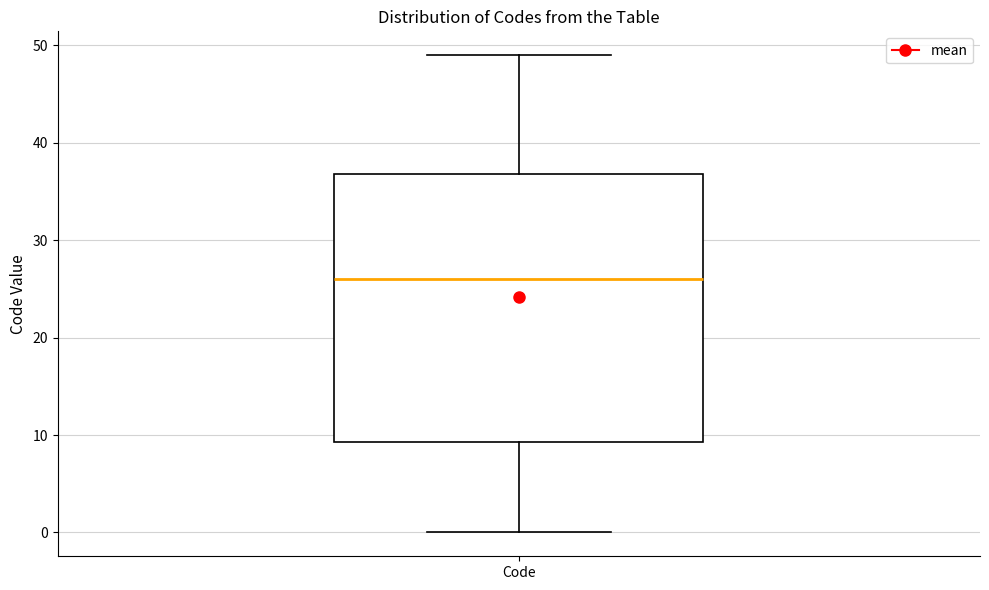

Read this box plot against the y-axis: the position of the median line, the range covered by the box, and the ends of both whiskers. The values are not printed on the chart, so give them approximately, as read against the axis.

median 26, box 9 to 37, whiskers 0 to 49